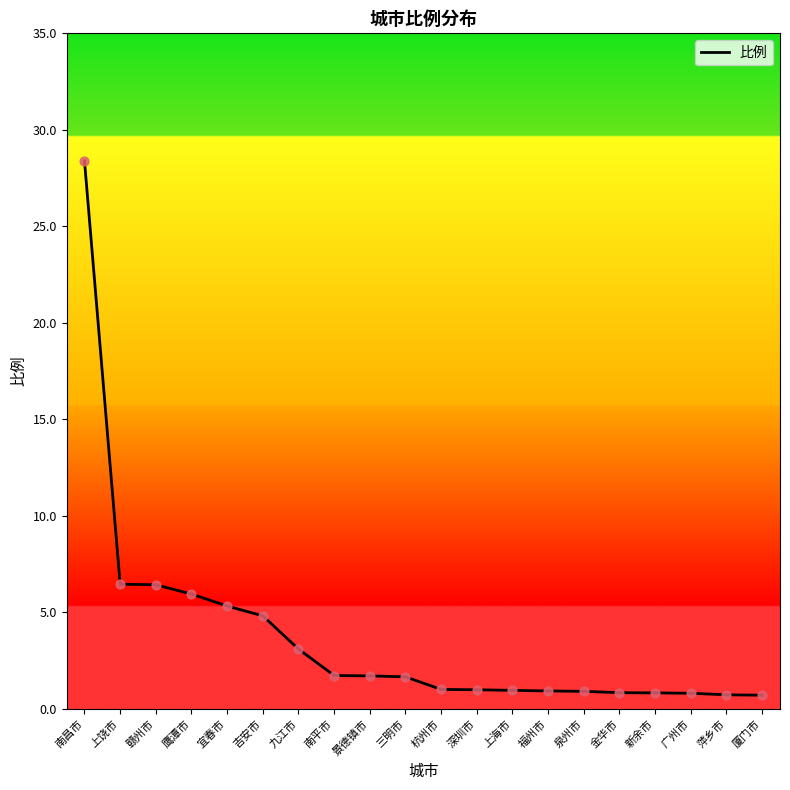

What is the change in value from 吉安市 to 广州市?

-4.0